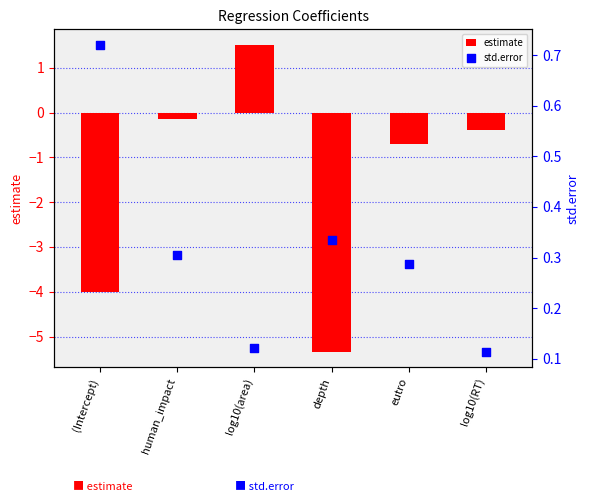

What are all the series names shown in the legend?

estimate, std.error